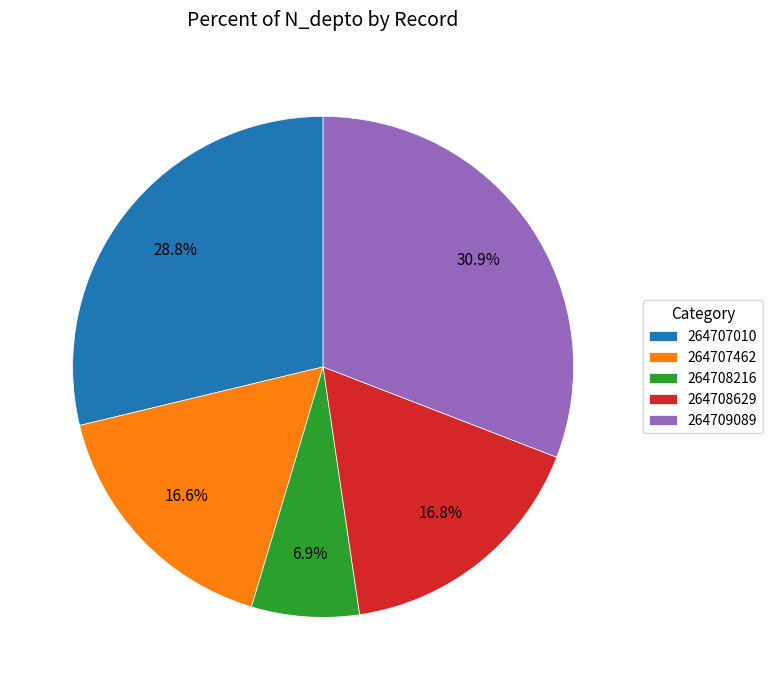

Between 264707010 and 264708629, which is larger?

264707010